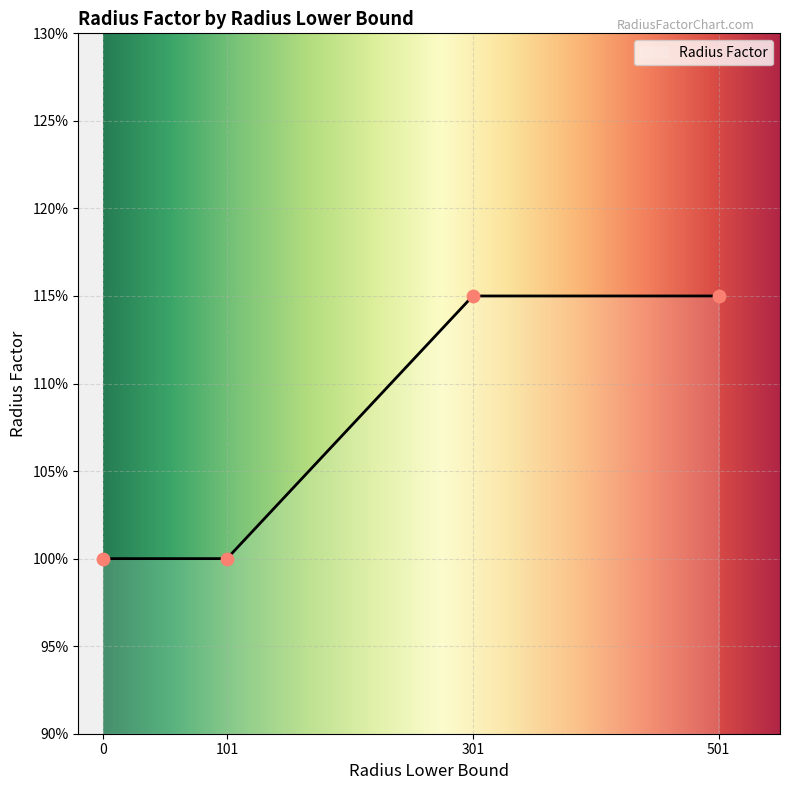

What is the ratio of the value at 301 to the value at 501?

1.0